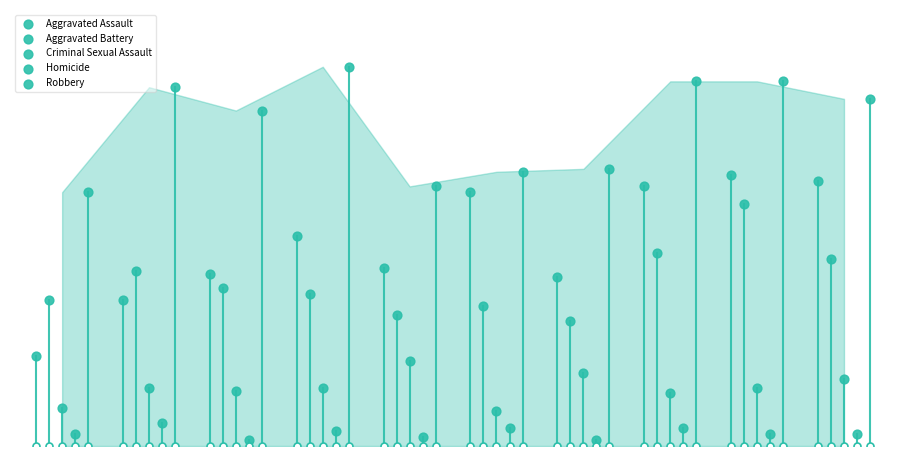

Which series reaches the maximum Y coordinate?

Robbery